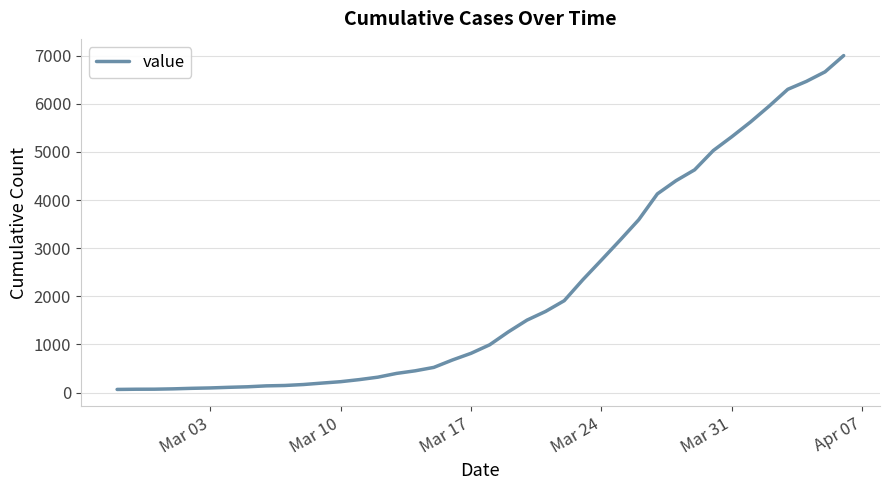

What is the difference between the maximum and minimum values?

6938